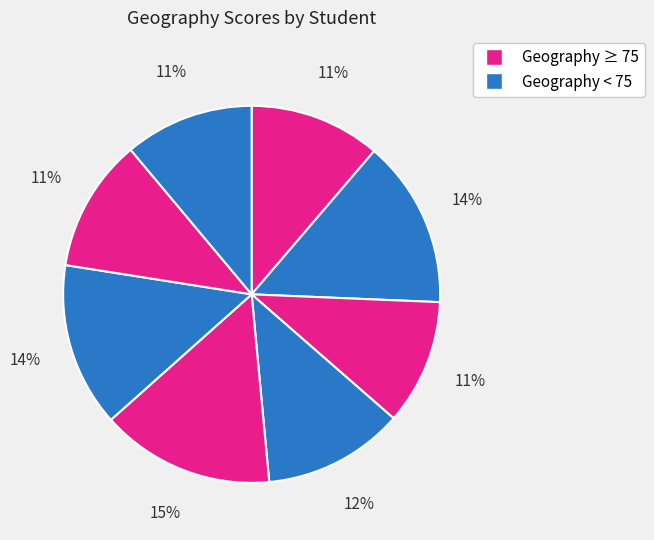

Count the number of slices in the pie.

8